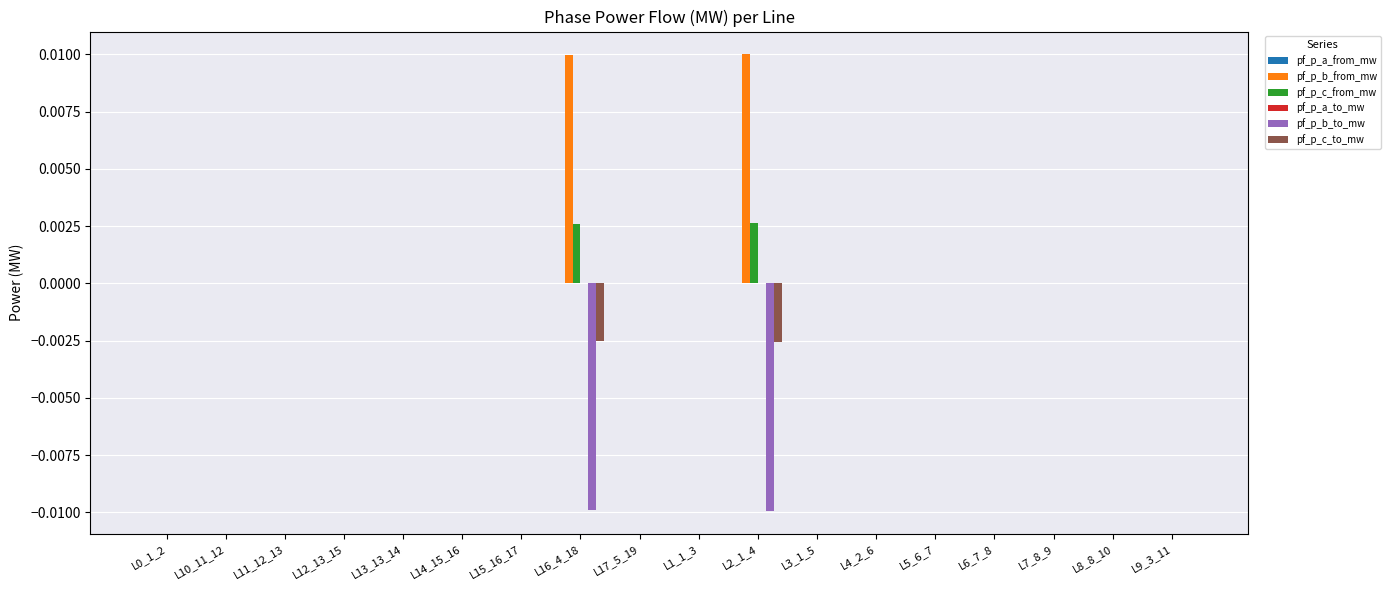

Is it true that pf_p_c_from_mw equals -0.0 at L1_1_3?

True